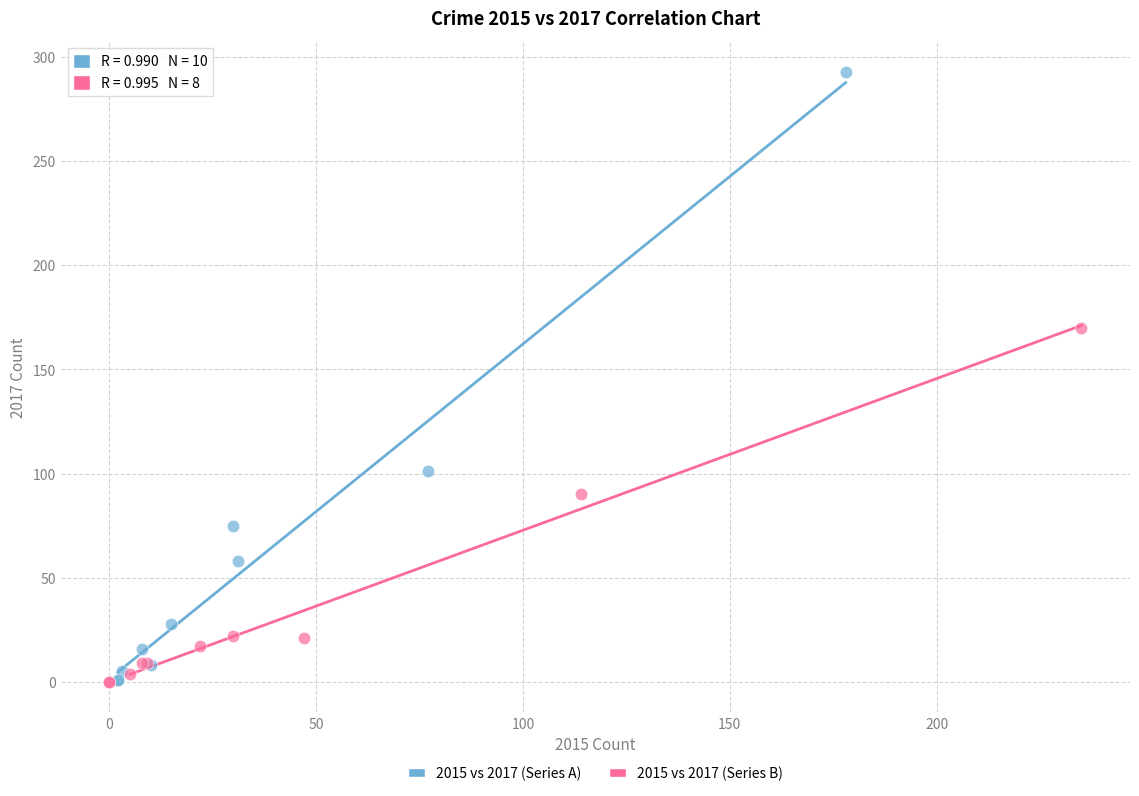

Which series has the largest Y range (max minus min)?

2015 vs 2017 (Series A)